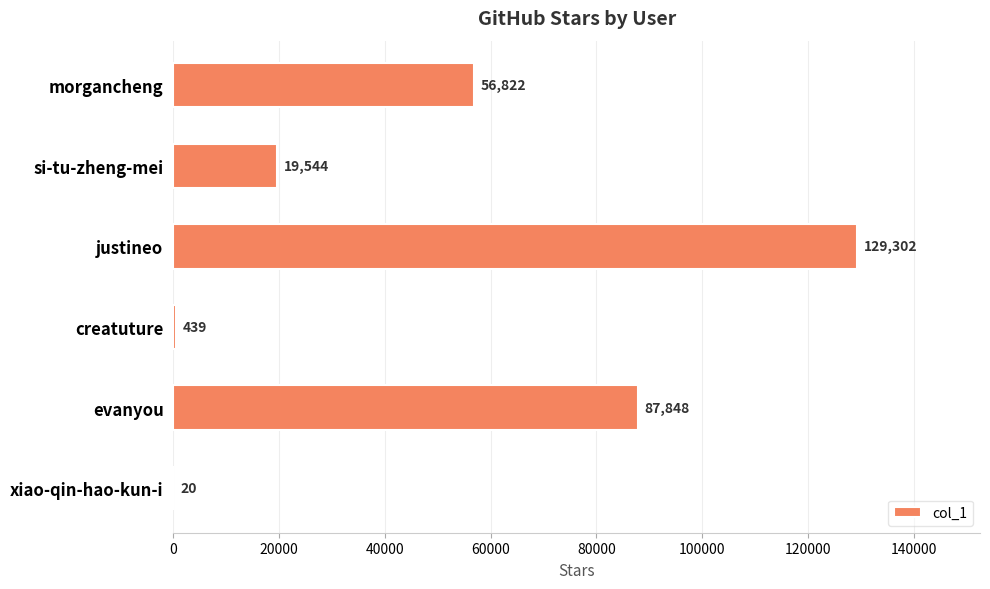

What is the approximate value at justineo?

129302